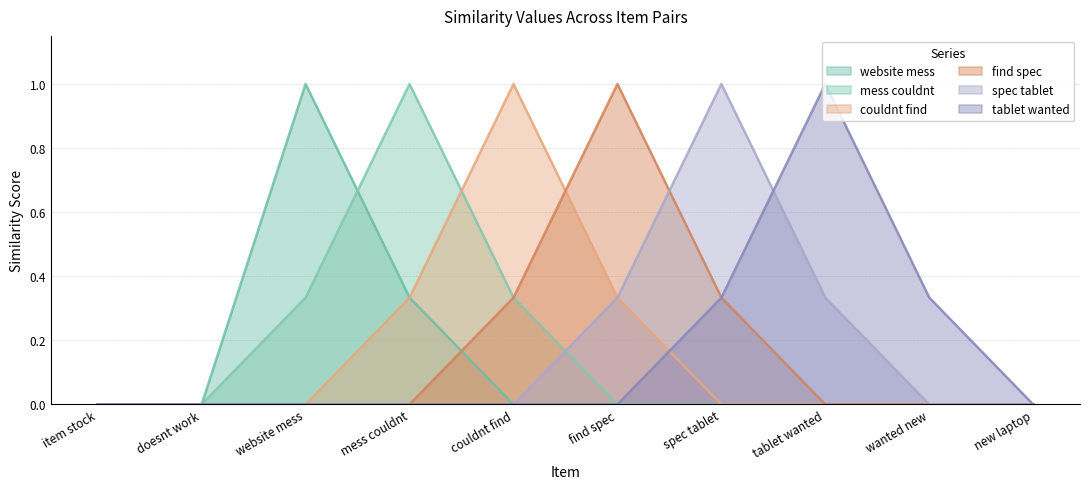

Which series has the widest spread of values?

website mess